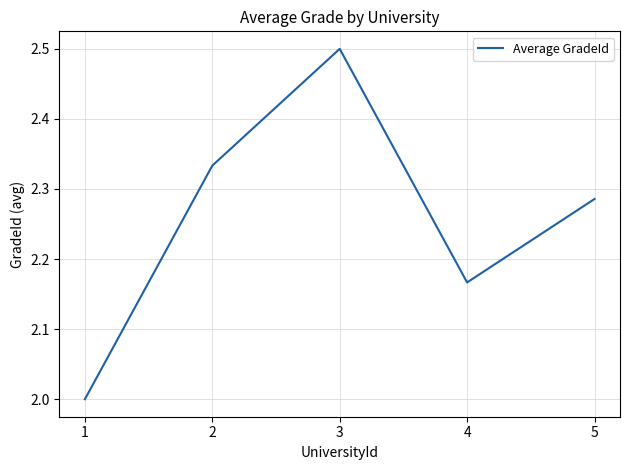

What is the minimum value shown in the chart?

2.0